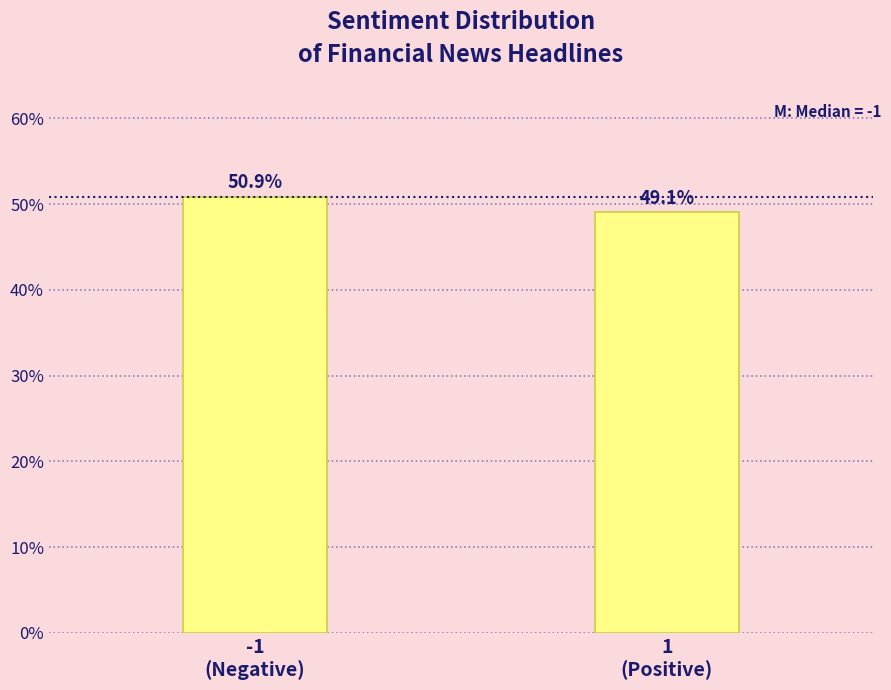

Reading left to right, what are all the values shown in this chart?

50.9	49.1